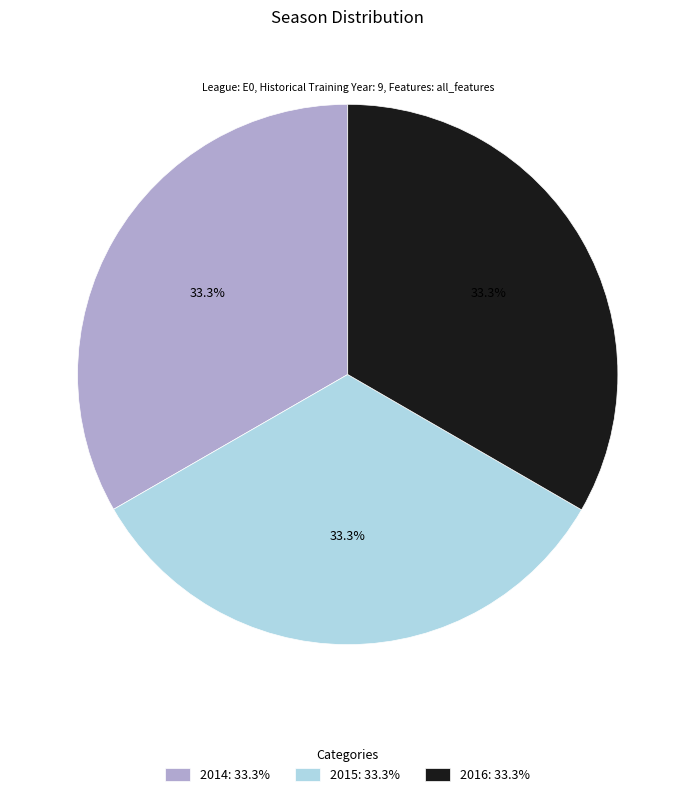

Does 2015 represent more than half of the total?

No